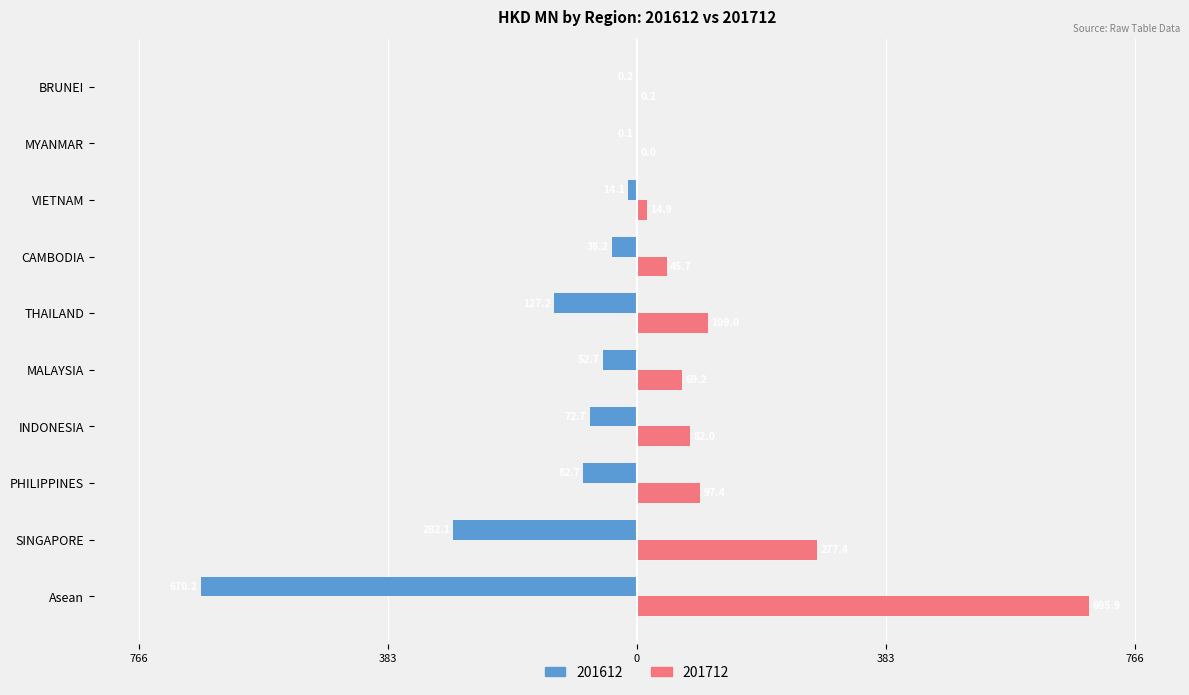

What is the maximum value shown in the chart?

695.9